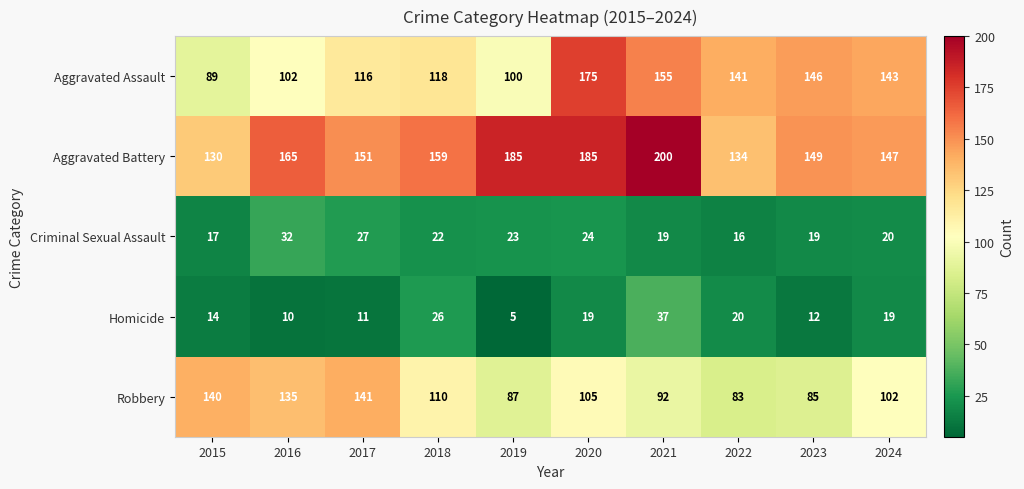

Read the Criminal Sexual Assault value at 2020.

24